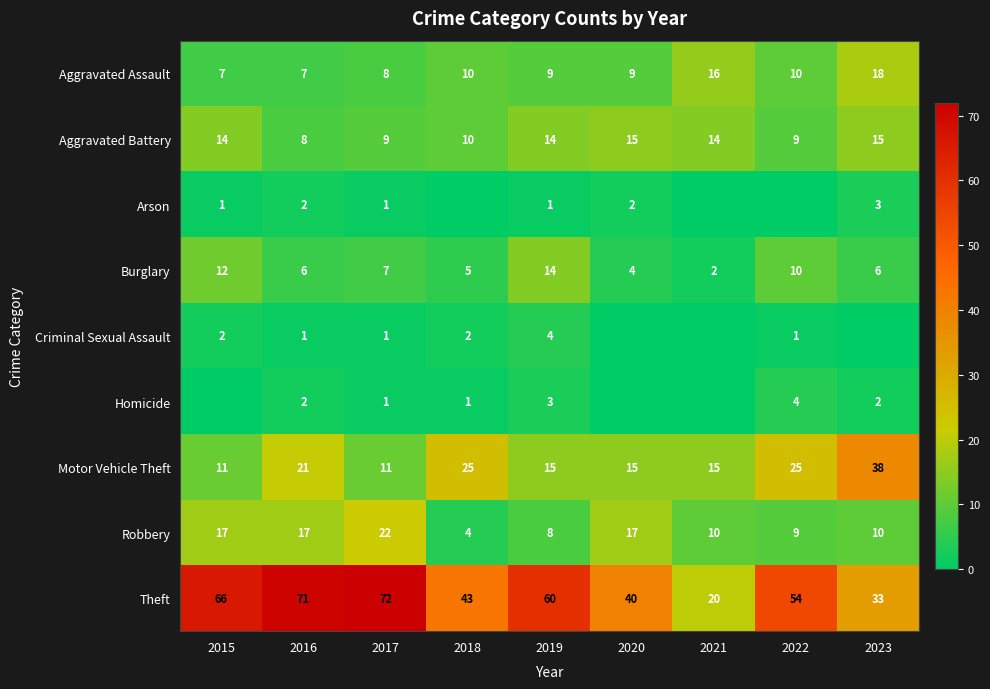

What is the total value across all series at 2019?

128